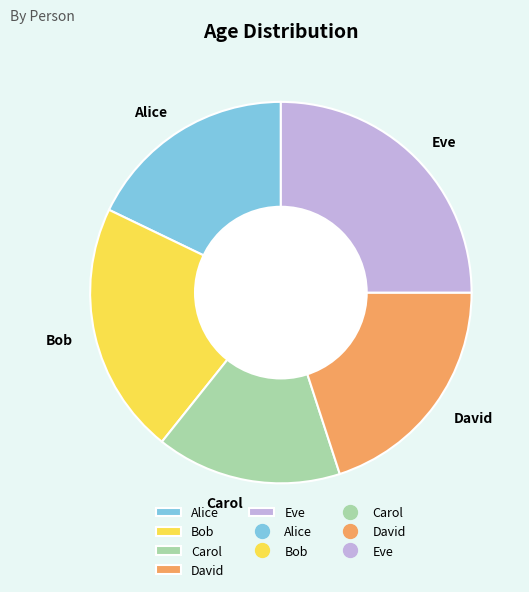

What is the smallest slice in the pie chart?

Carol